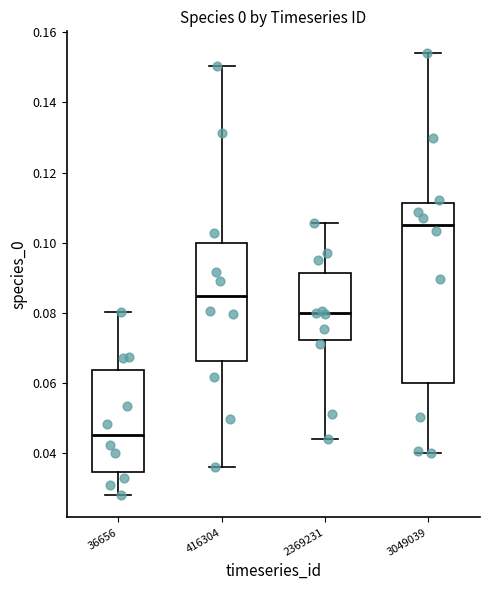

Which box has the highest median line?

3049039